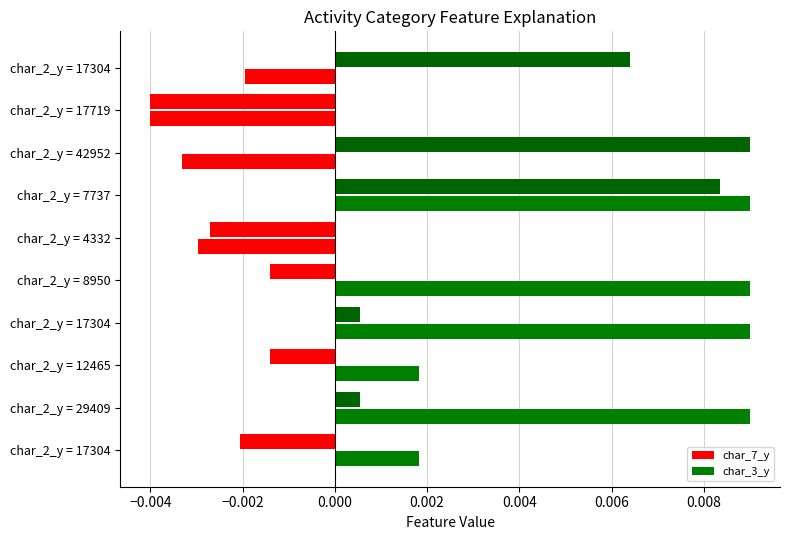

What is the label of the 6th bar from the right?

char_2_y = 8950